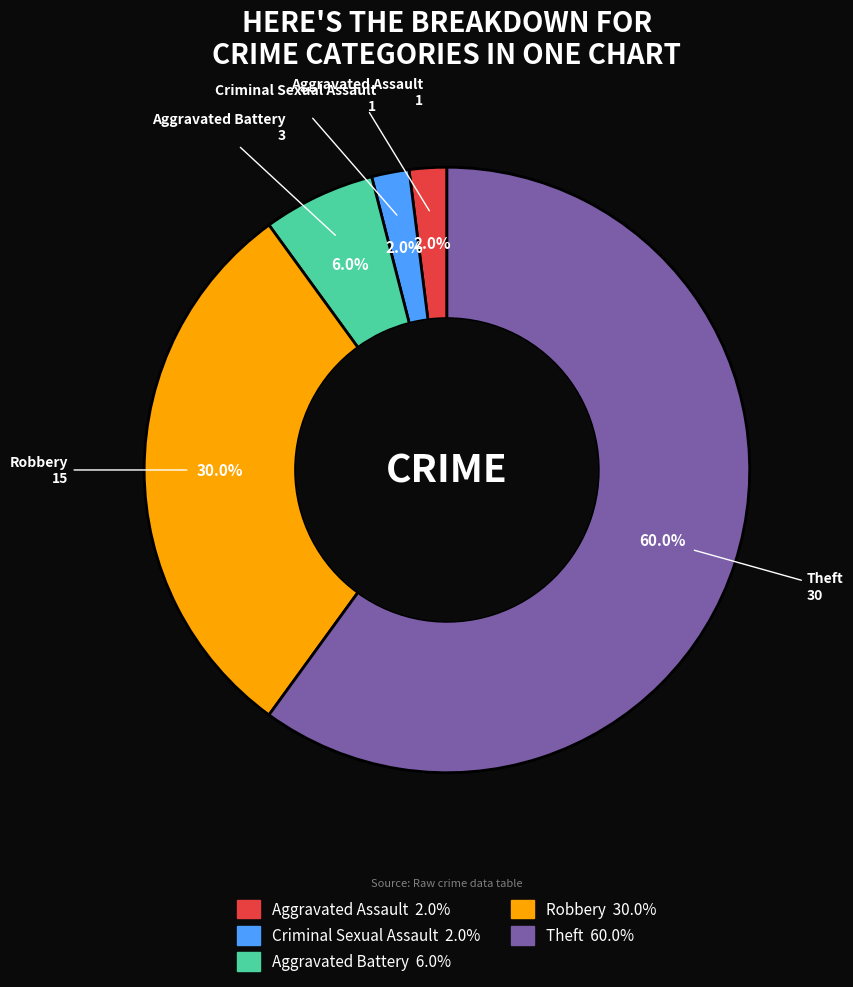

Count the number of slices in the pie.

5